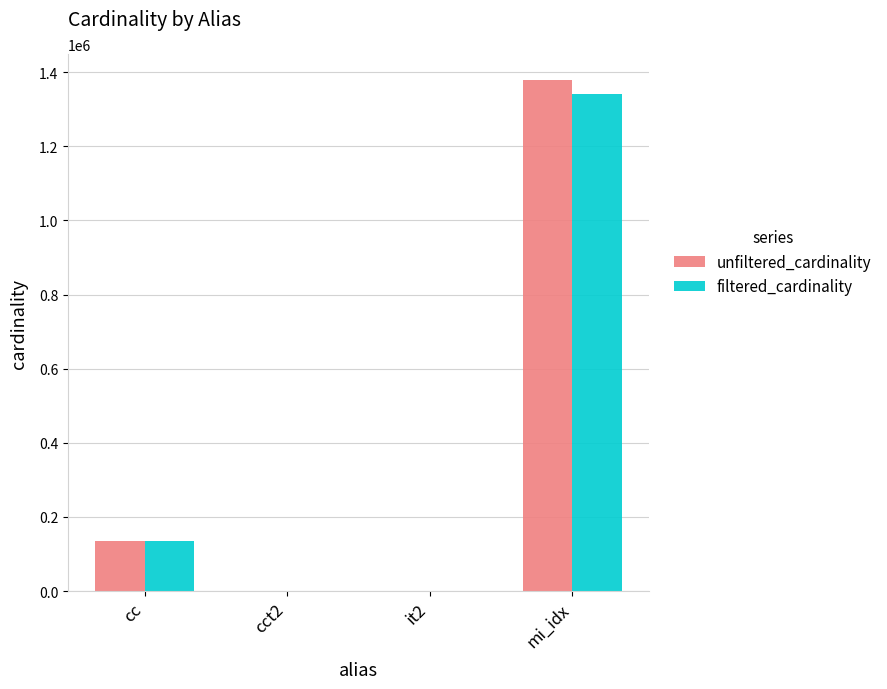

How many distinct data groups are displayed?

2